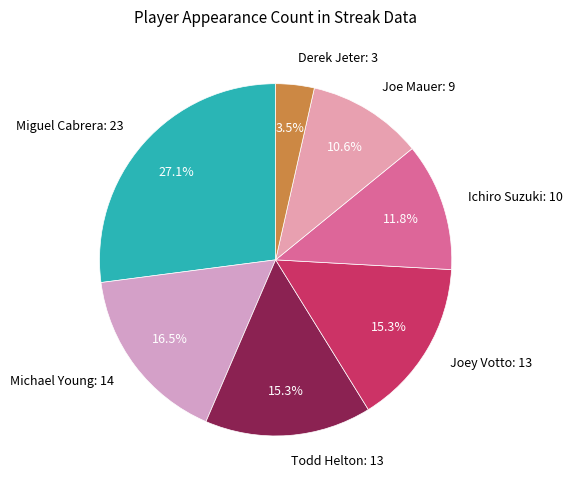

What is the largest slice in the pie chart?

Miguel Cabrera